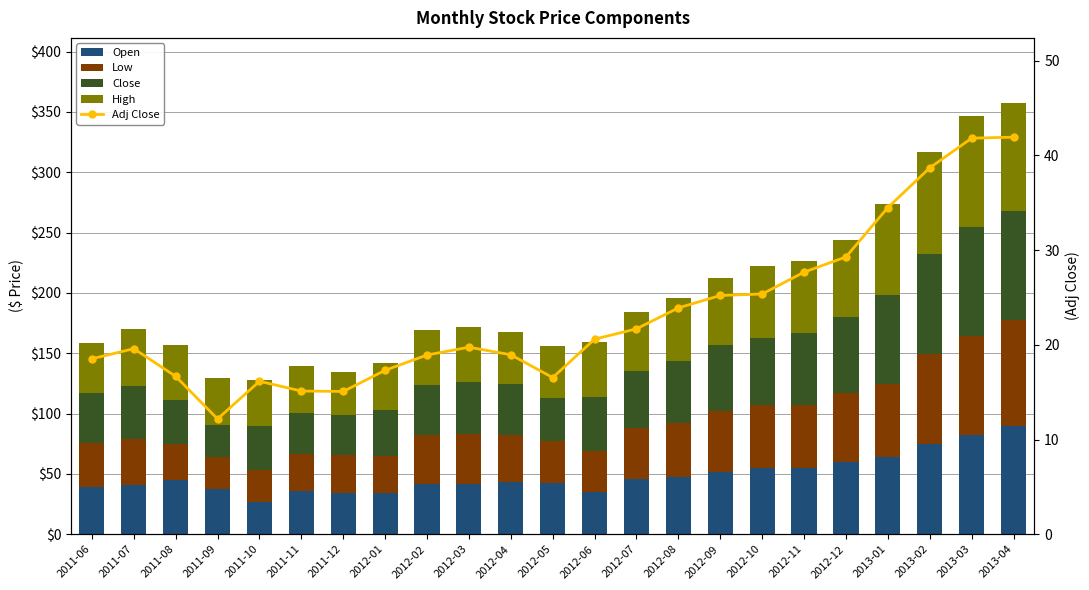

At how many categories does at least one series exceed 19?

23